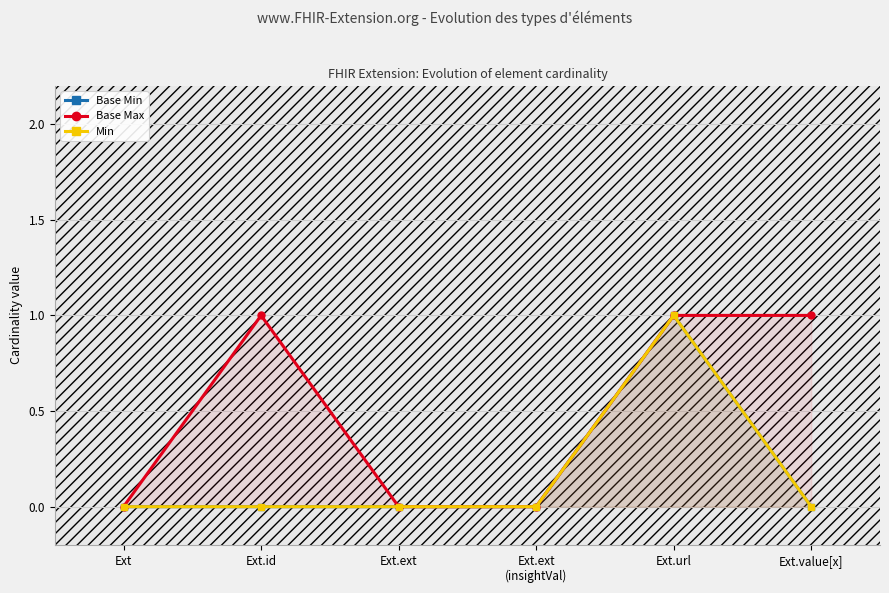

What is the sum of all Base Min values?

1